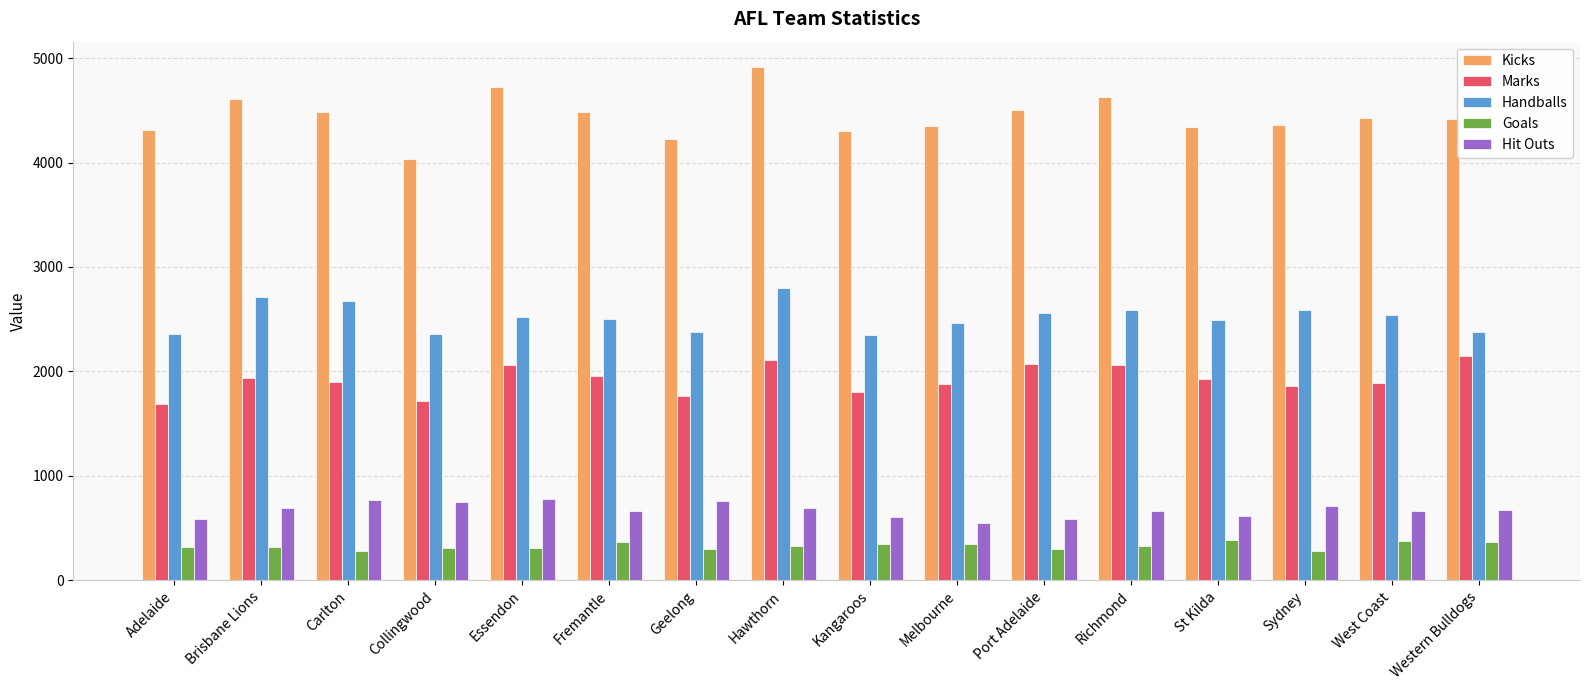

What is the maximum value for Kicks?

4912